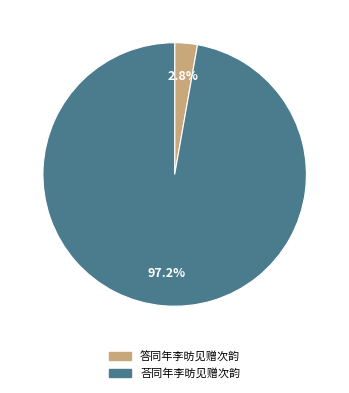

Which category has the biggest portion of the pie?

荅同年李昉见赠次韵